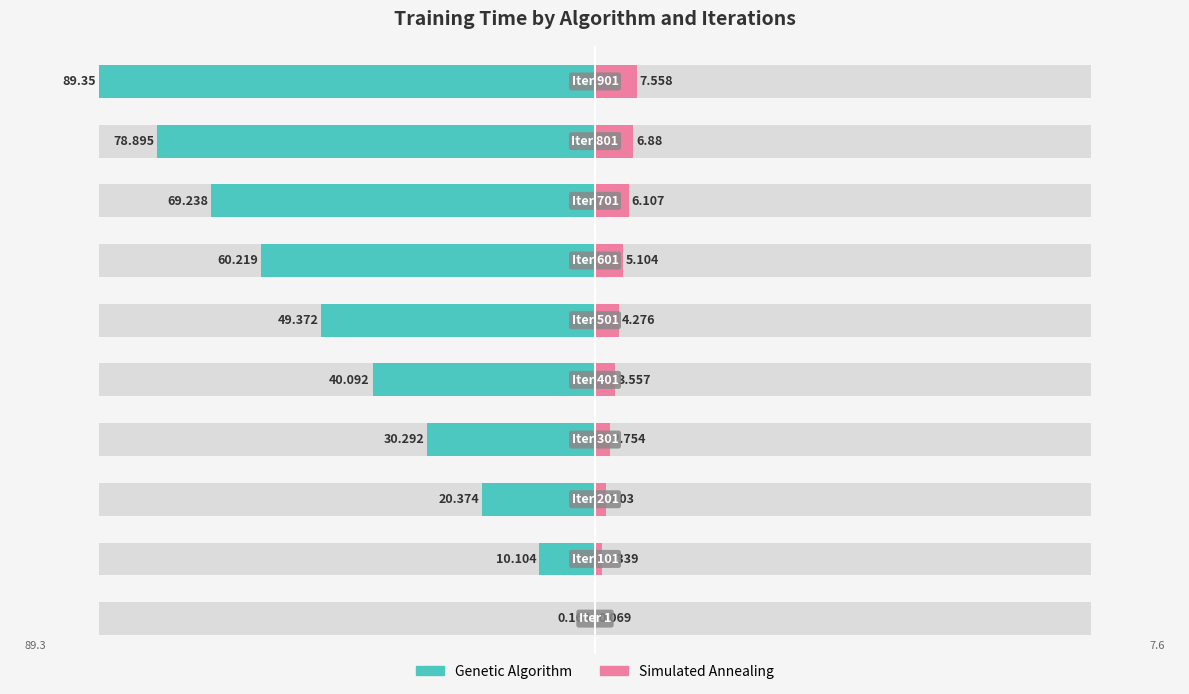

What is the approximate value of Simulated Annealing at 8?

6.9